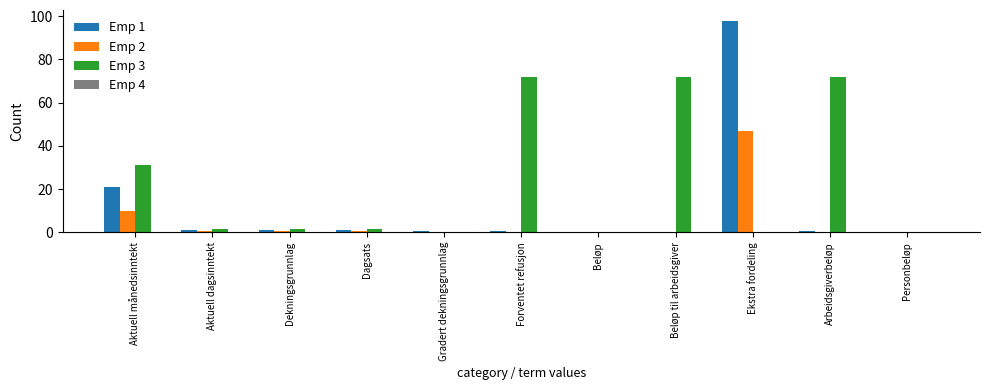

Where is Emp 3 nearest to the value 36?

Aktuell månedsinntekt